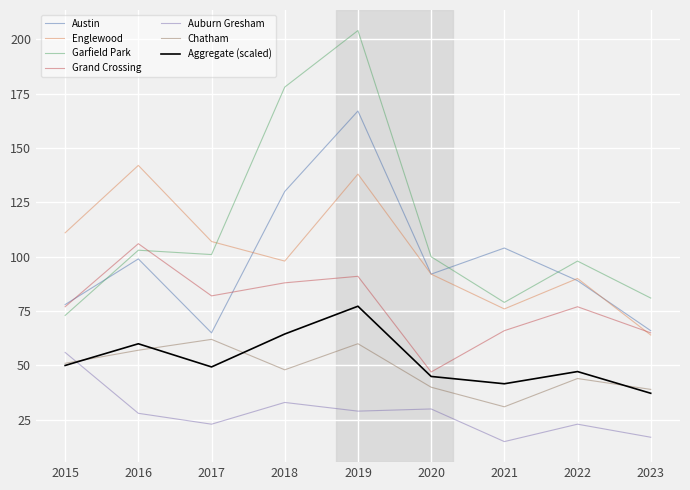

True or false: Englewood has a value of 142.0 at 2016.

True